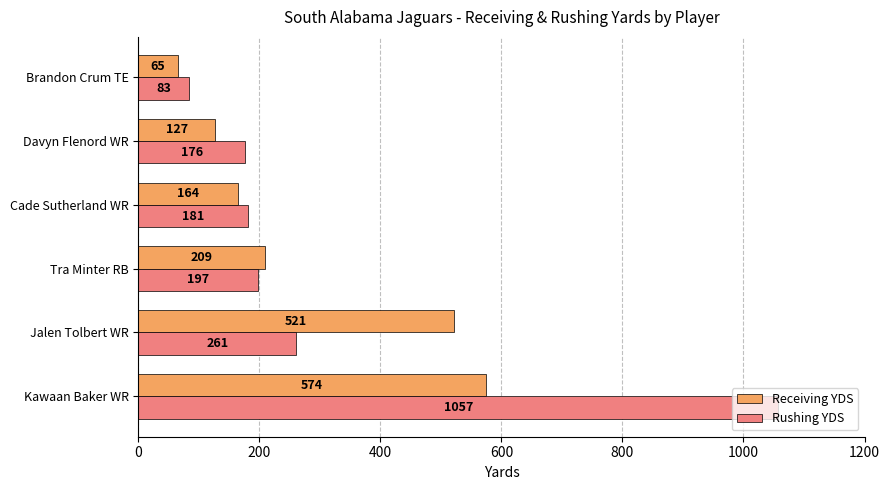

Rank the categories by Receiving YDS value from lowest to highest.

Brandon Crum TE, Davyn Flenord WR, Cade Sutherland WR, Tra Minter RB, Jalen Tolbert WR, Kawaan Baker WR